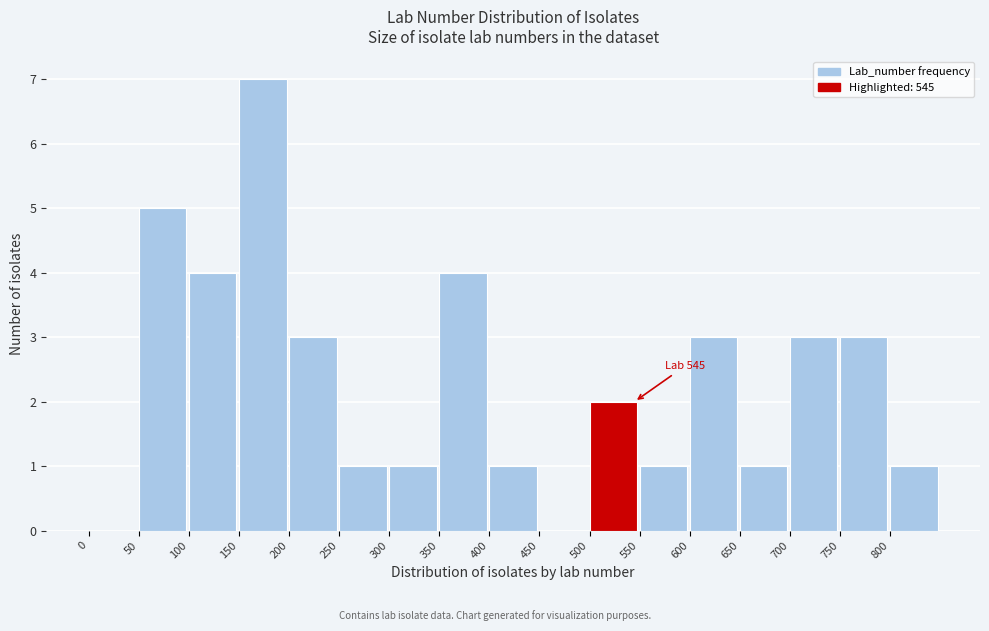

Over which range of the x-axis is the bar tallest?

150 to 200